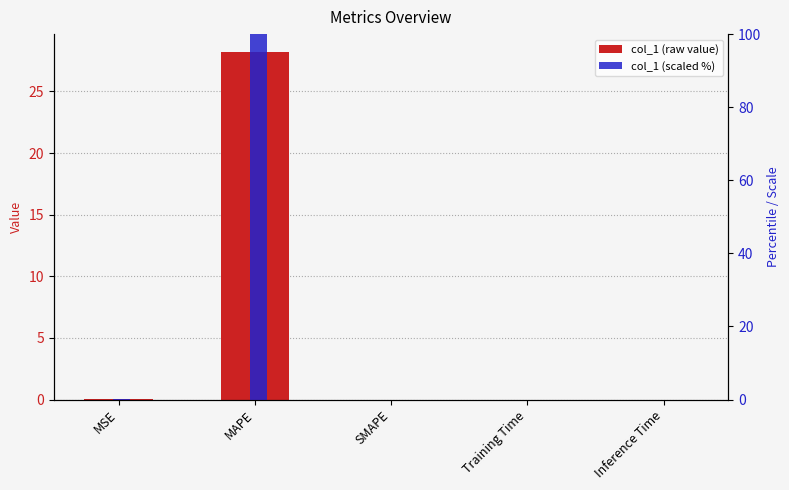

Reading left to right, list all the values displayed in this chart.

col_1: MSE=0.0	MAPE=28.2	SMAPE=0.0	Training Time=0.0	Inference Time=0.0
scaled (col_1): MSE=0.1	MAPE=100.0	SMAPE=0.0	Training Time=0.0	Inference Time=0.0